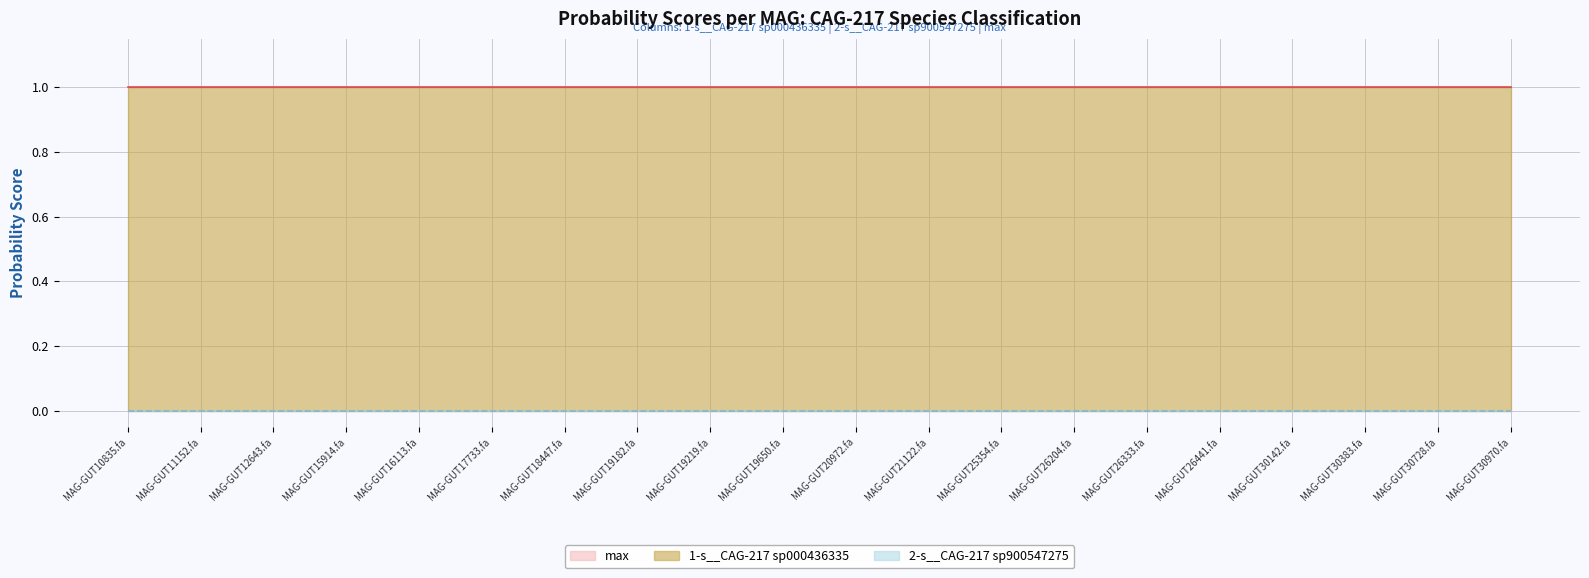

What value does the max series have at MAG-GUT19219.fa?

1.0